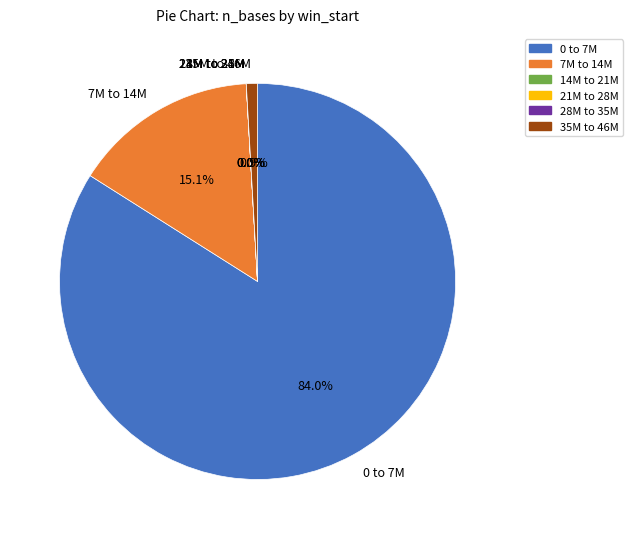

Is 9341996 the majority of the pie?

No